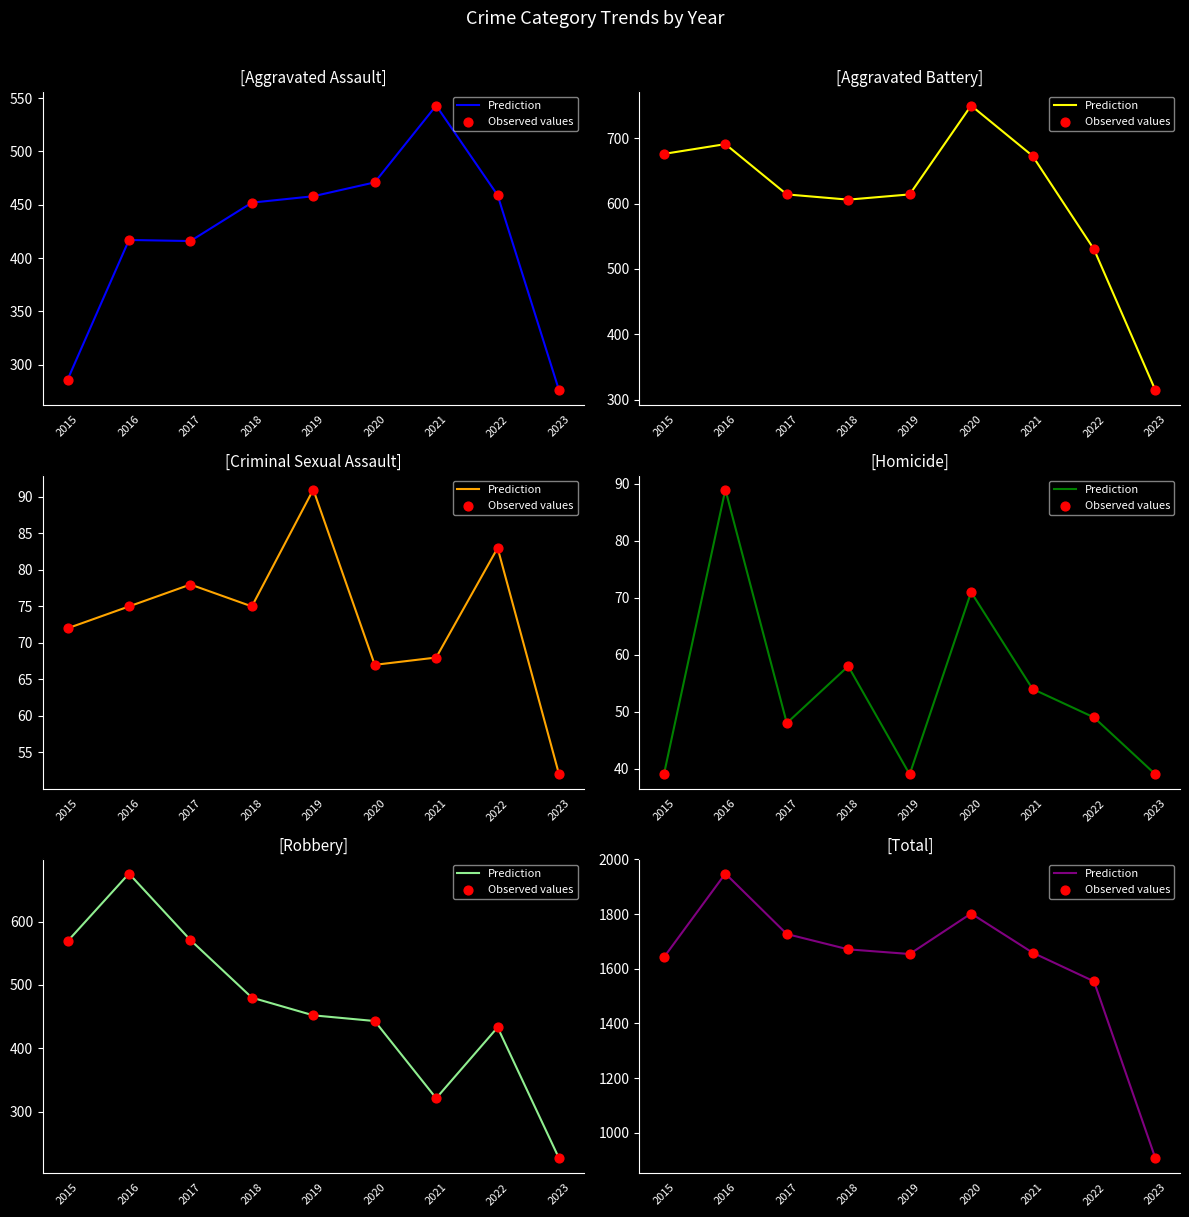

Which series contains the highest Y value?

Prediction